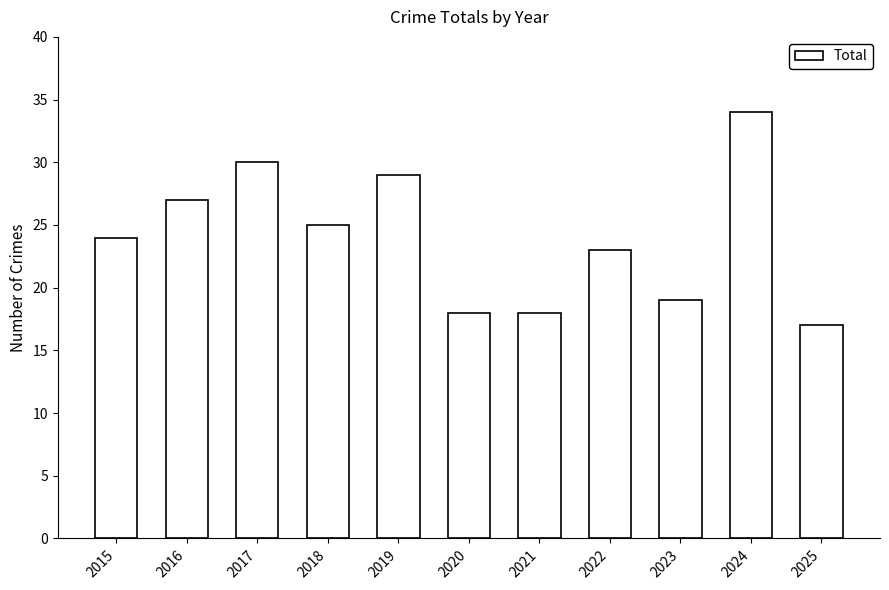

What is the ratio of the value at 2021 to the value at 2020?

1.0